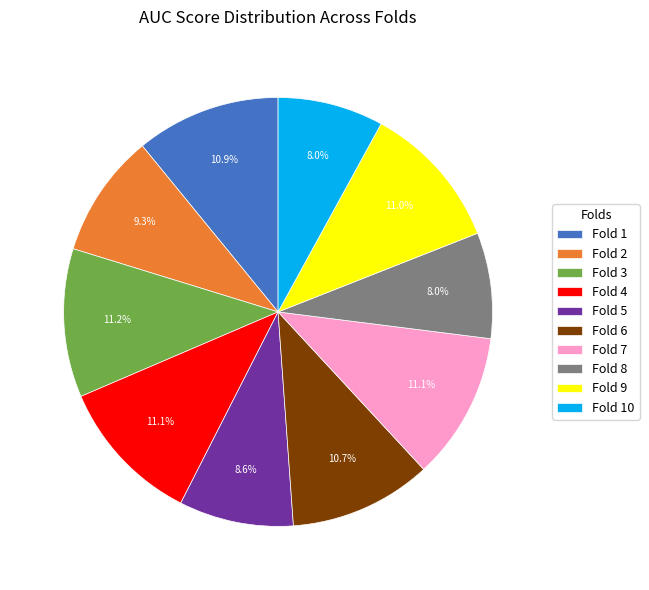

Is it true that Fold 3 is 23% of the pie?

False